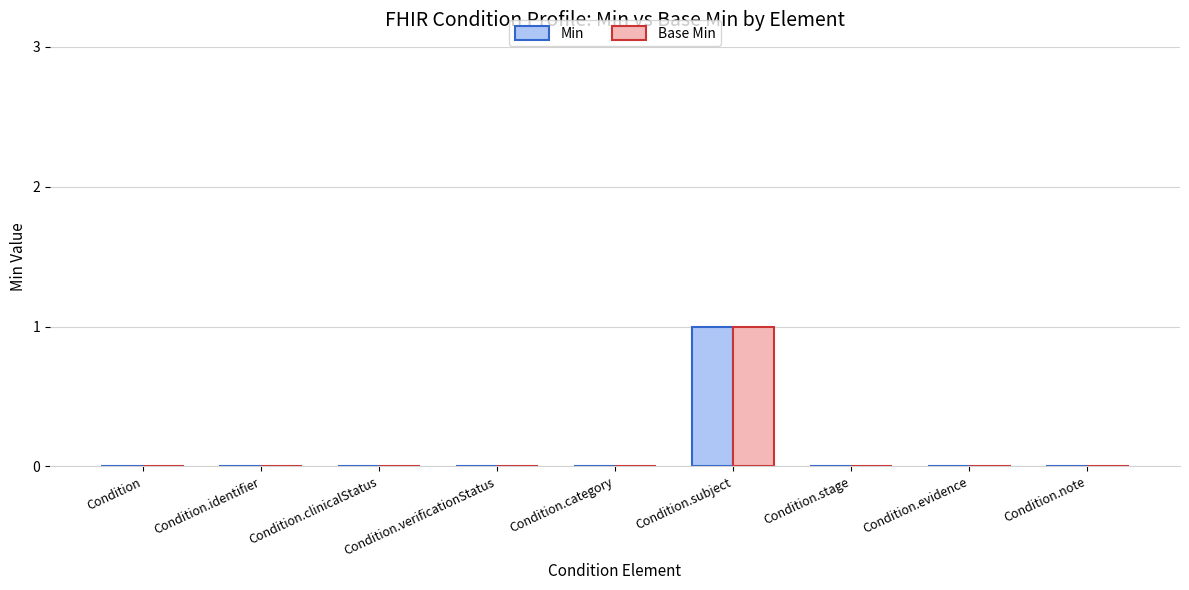

True or false: Base Min has a value of 0 at Condition.

True